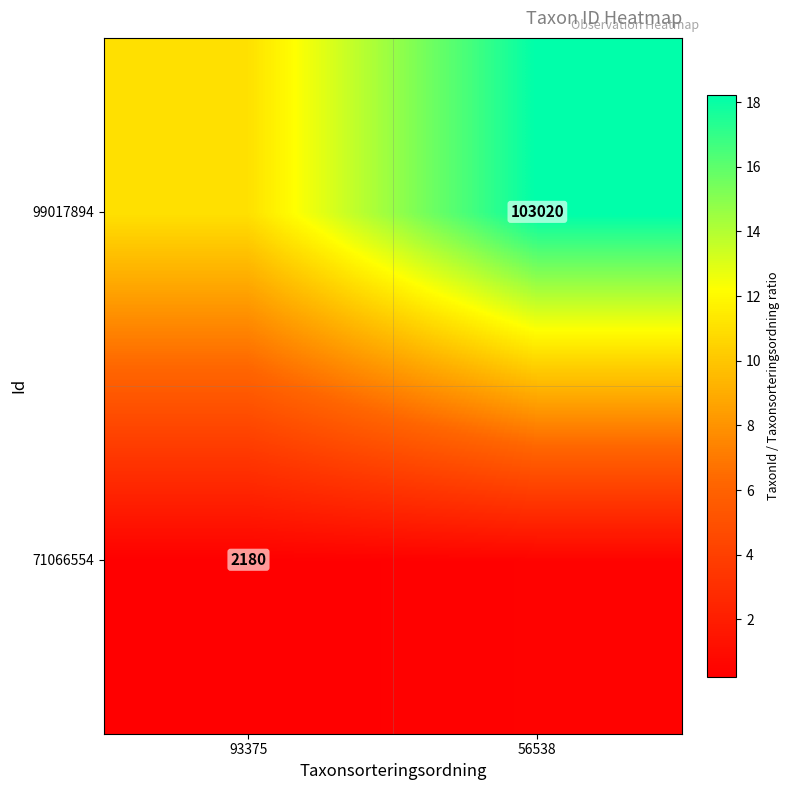

At which category does the chart reach its peak across all series?

56538